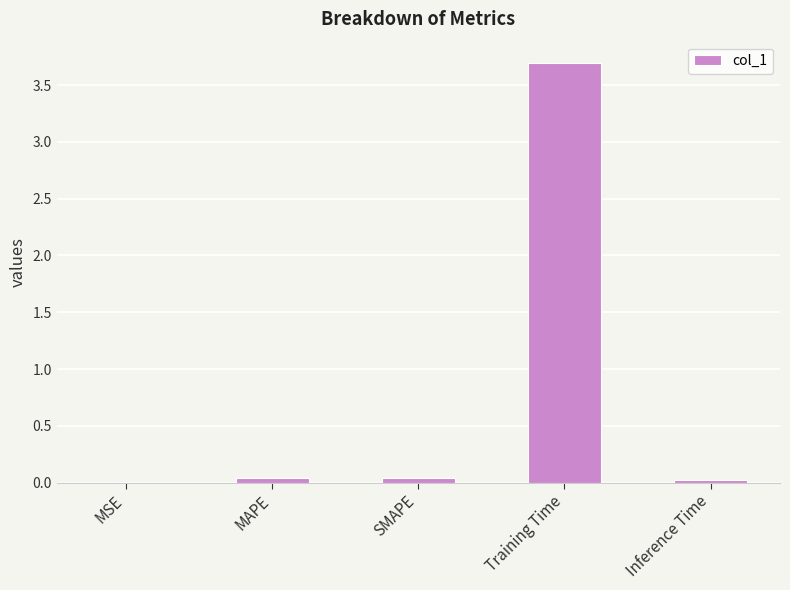

Is it true that the value at Training Time is 6.1?

False